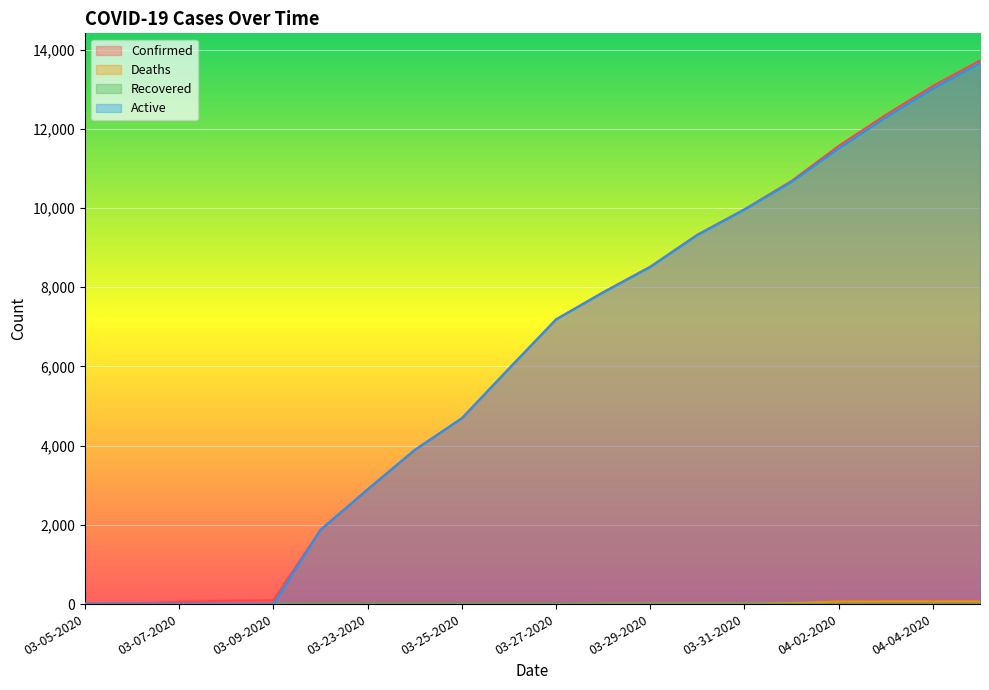

True or false: Deaths has more than 0 interior local peaks.

False